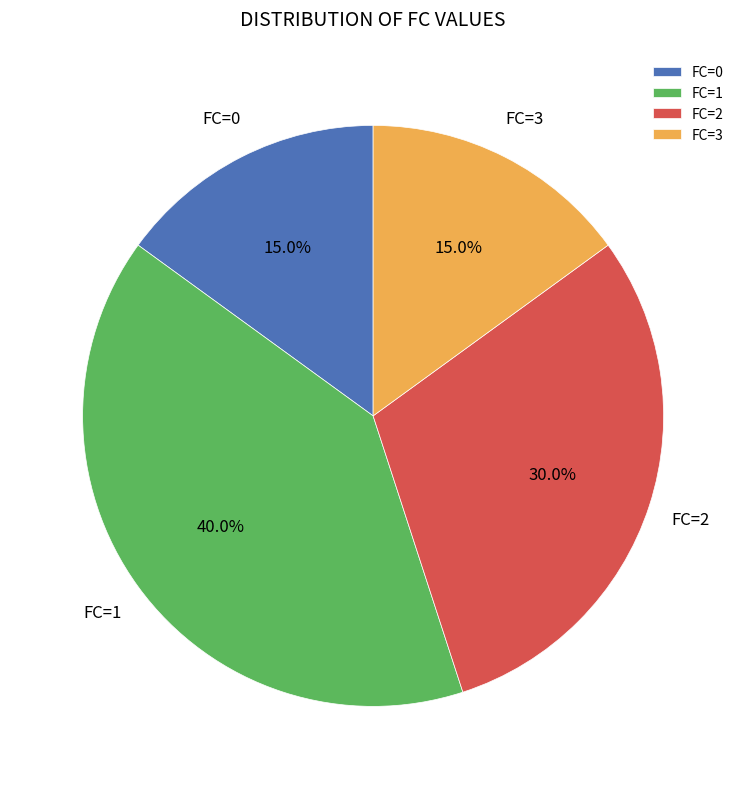

Count the number of slices in the pie.

4